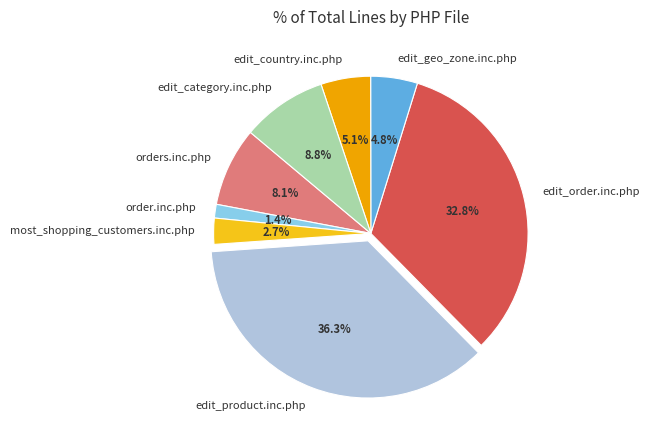

Is it true that most_shopping_customers.inc.php is 12% of the pie?

False